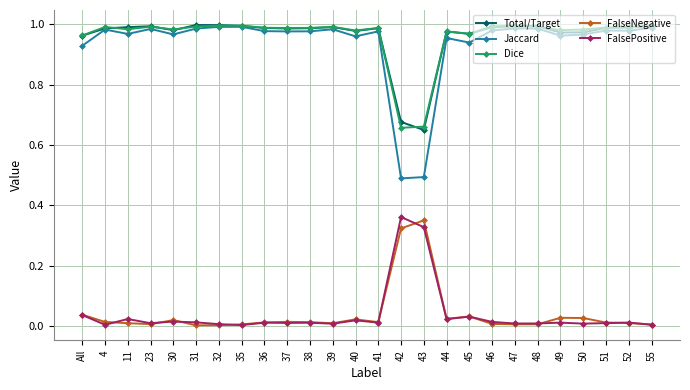

What are all the series names shown in the legend?

Total/Target, Jaccard, Dice, FalseNegative, FalsePositive